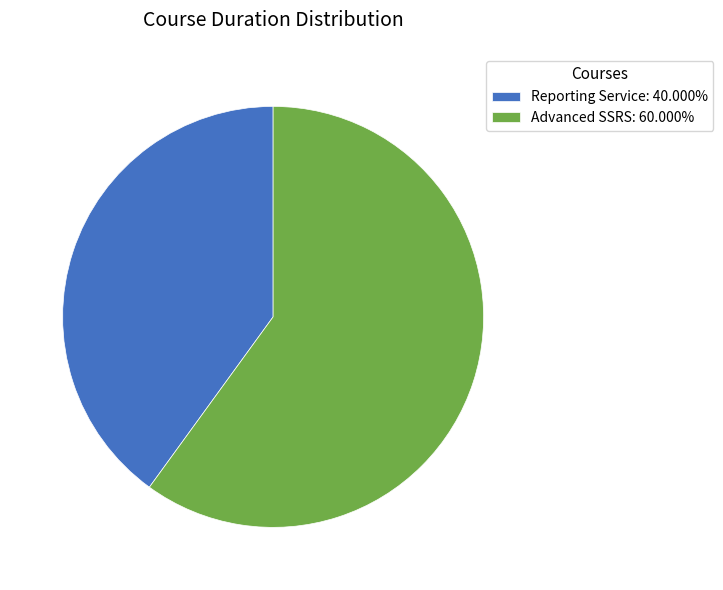

Approximately how many times larger is the value at Reporting Service: 40.000% compared to Advanced SSRS: 60.000%?

0.7